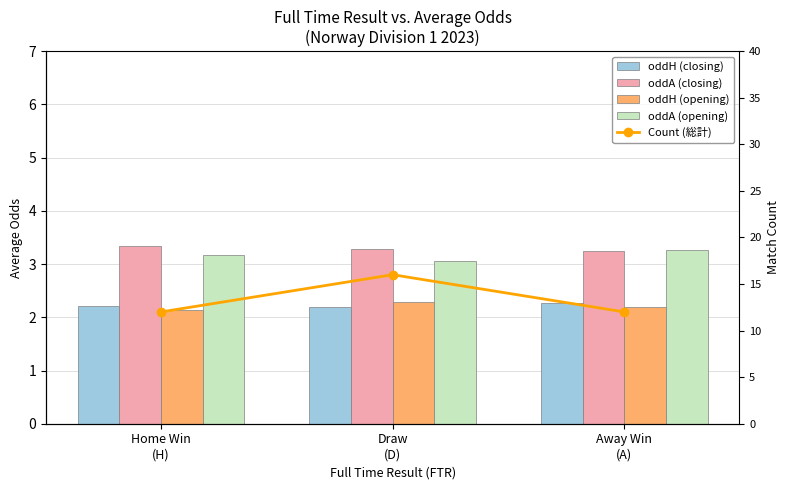

What is the total value across all series at Away Win
(A)?

23.0